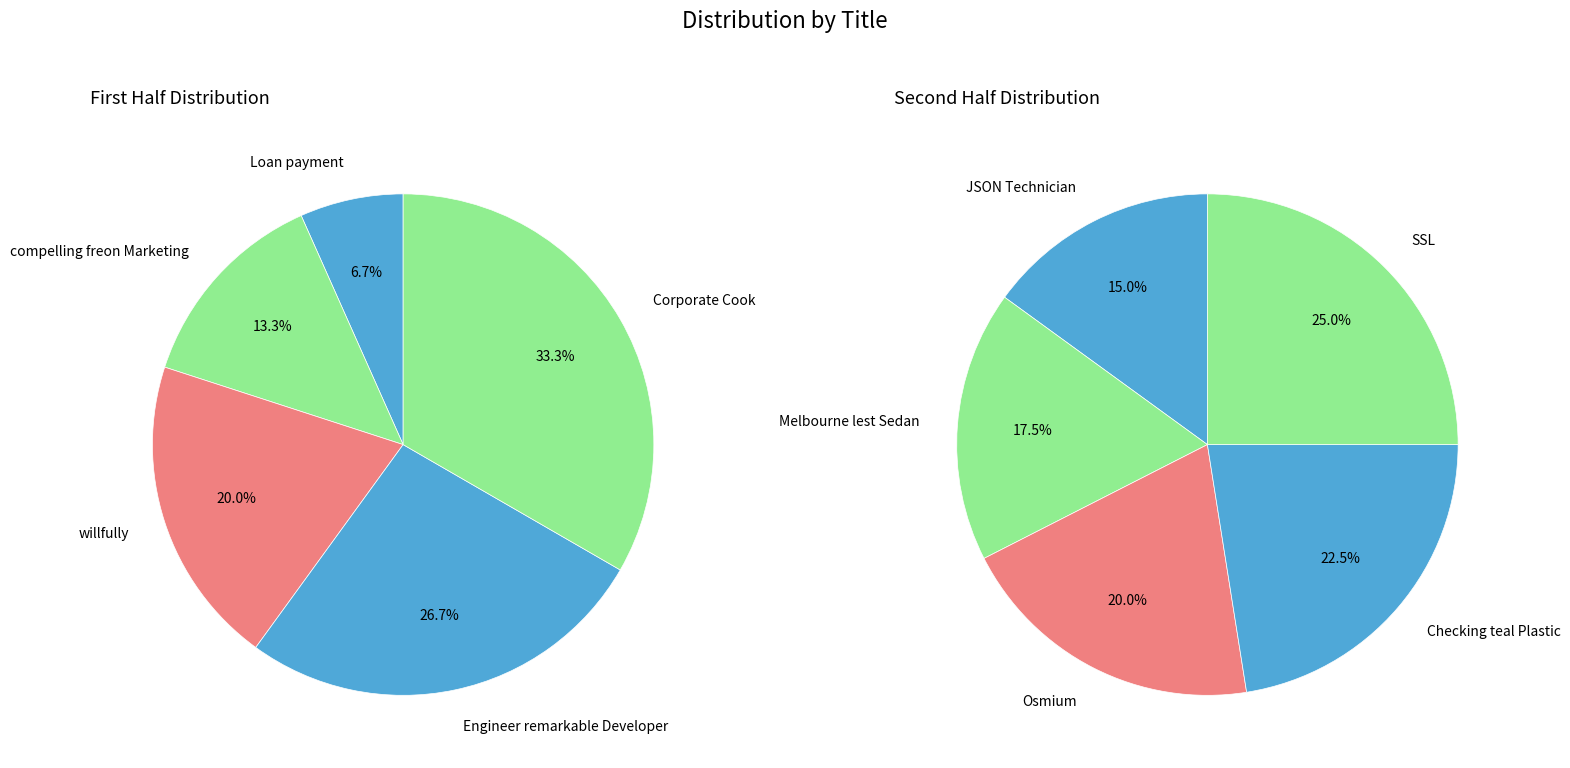

How many slices are in this pie chart?

10